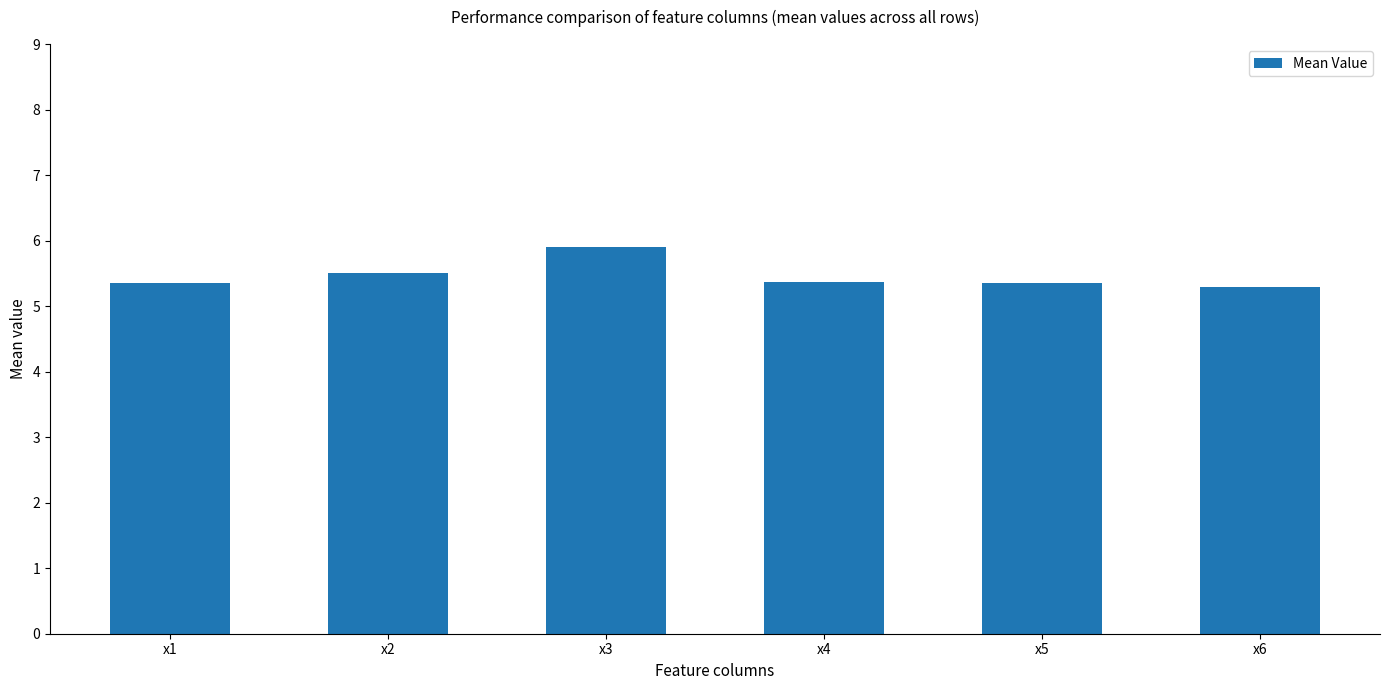

What is the maximum value shown in the chart?

5.9